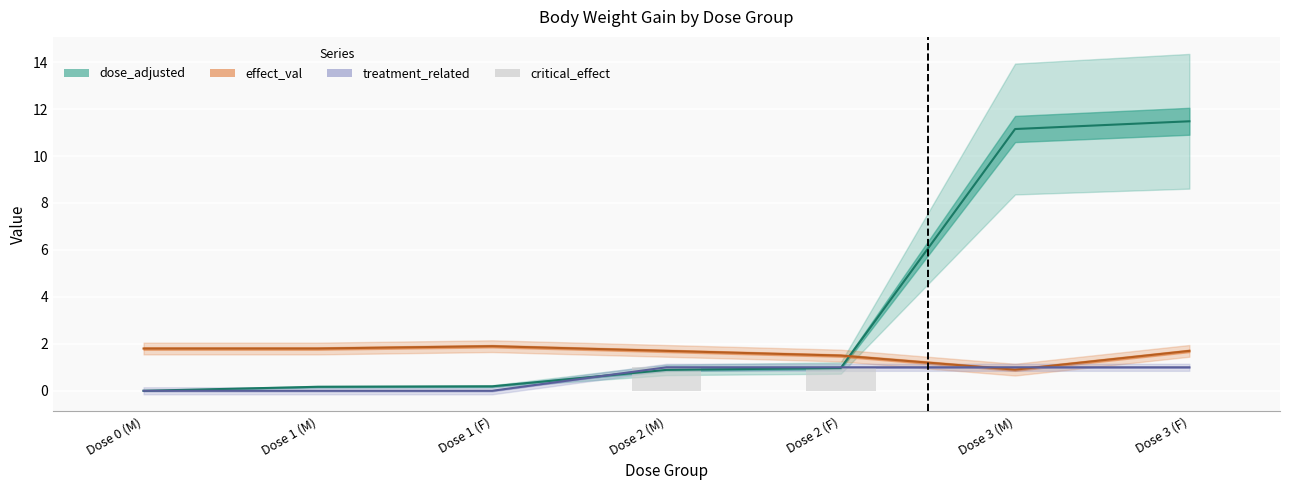

What is the label of the 7th bar from the left?

Dose 3 (F)